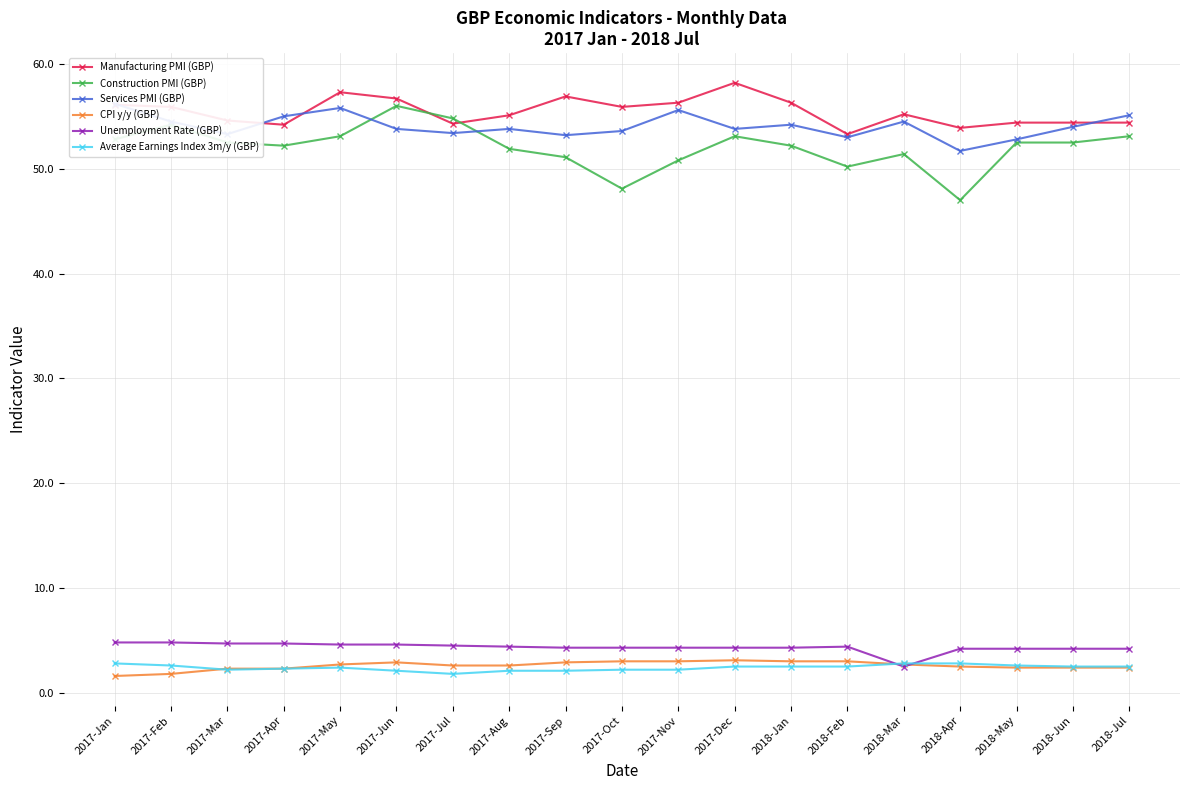

Is the value of Construction PMI (GBP) at 2017-Jan greater than the value of Unemployment Rate (GBP) at 2017-Jul?

Yes